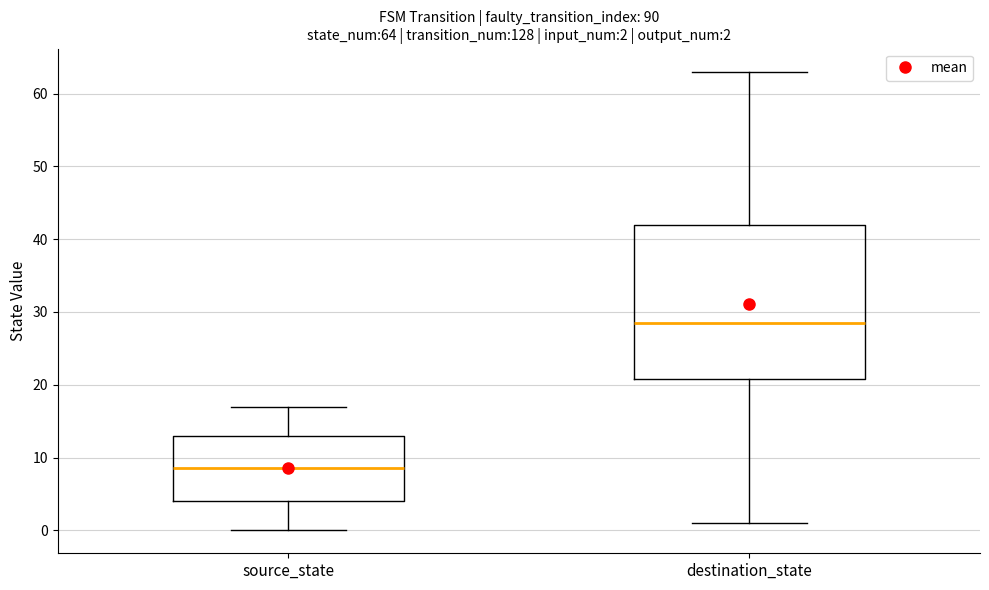

Comparing the boxes themselves (not the whiskers), which one is the tallest?

destination_state